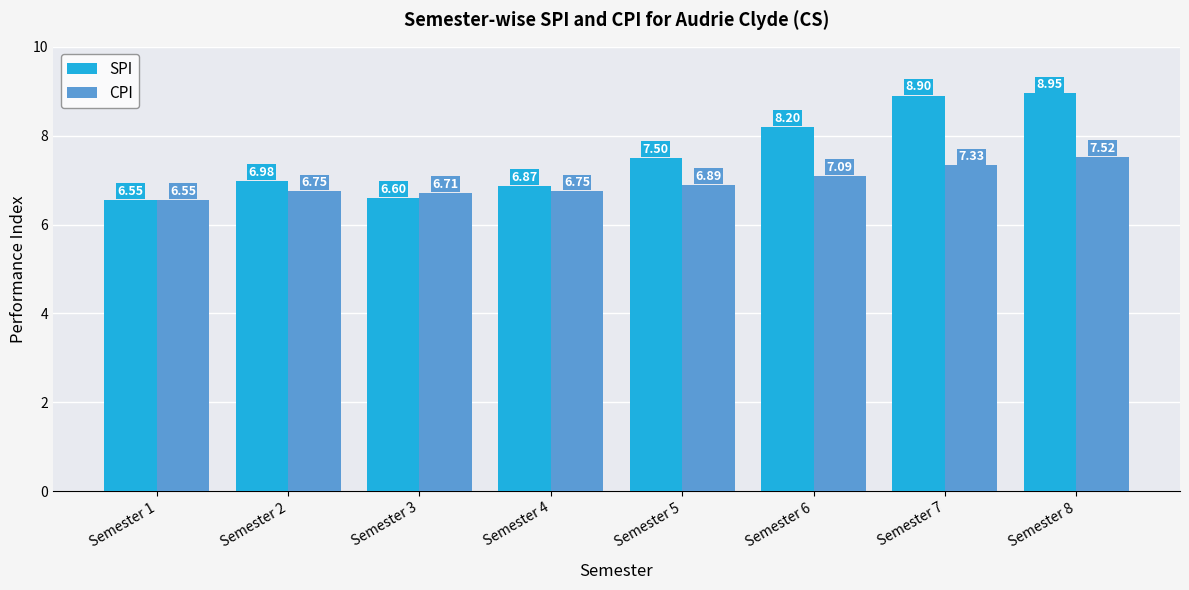

Which category has the highest value in the CPI series?

Semester 8